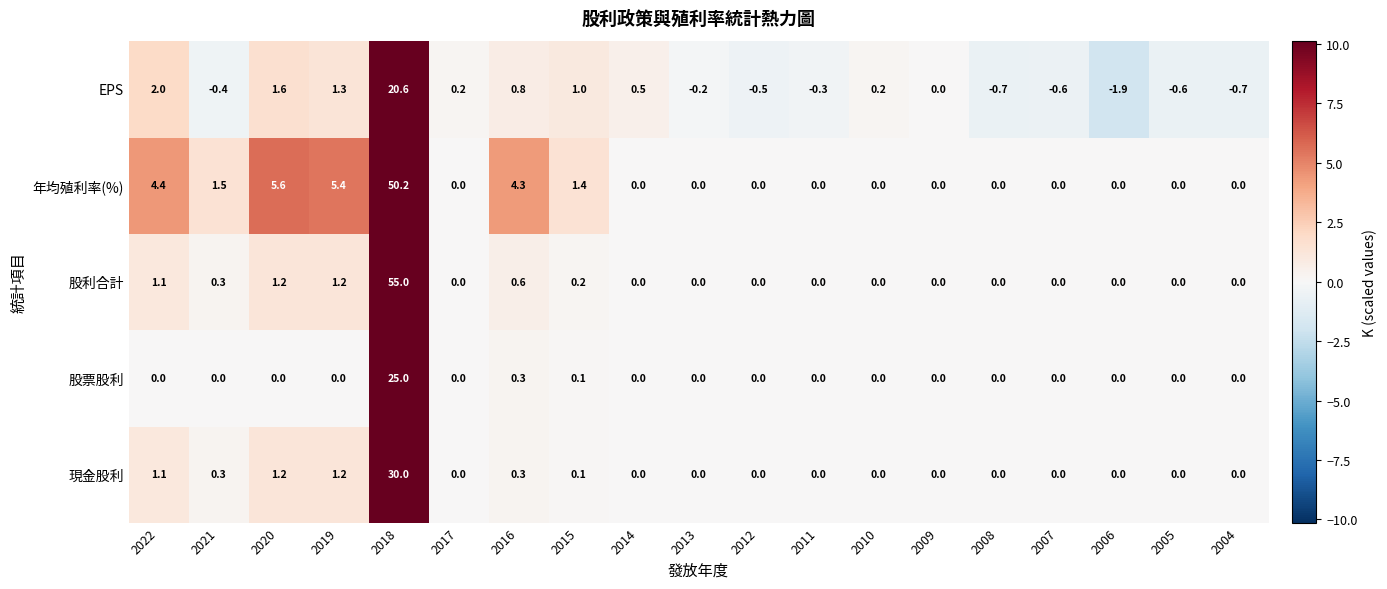

Which series has the widest spread of values?

股利合計